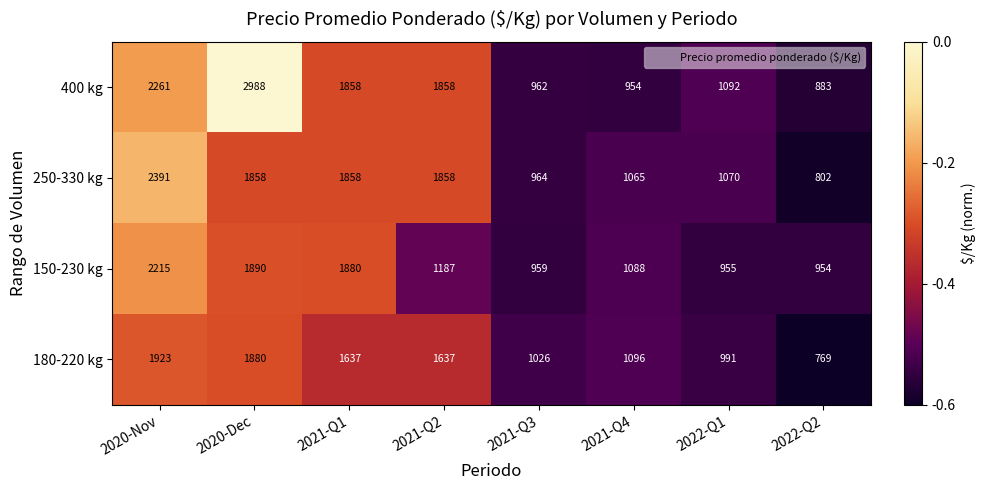

What value does the 180-220 kg series have at 2020-Nov?

1923